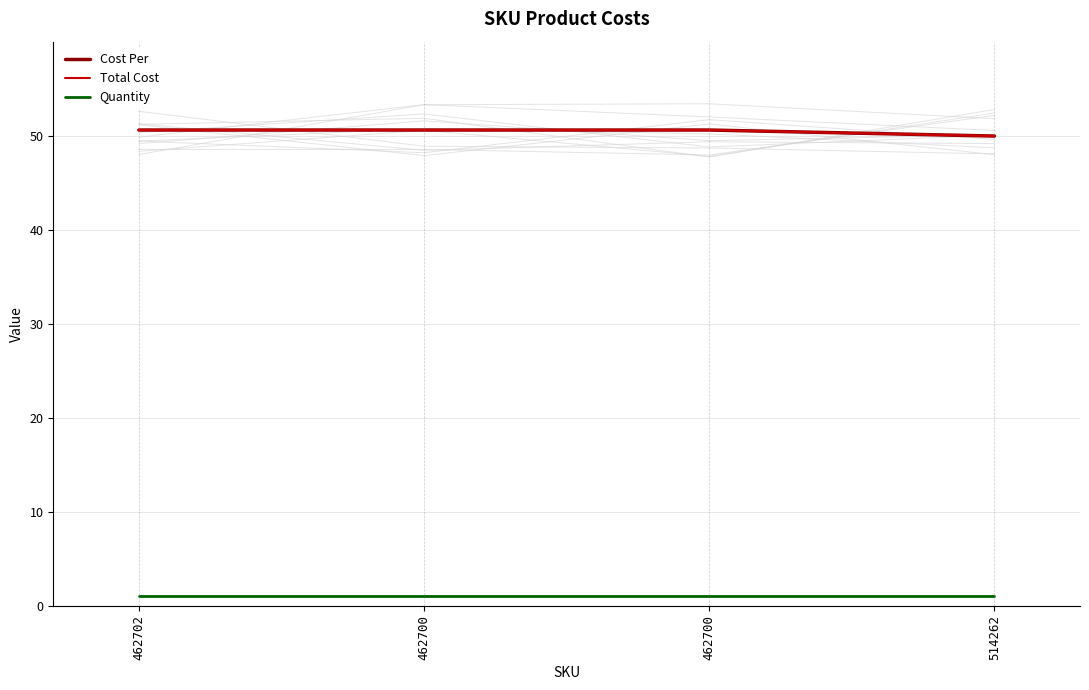

What is the difference between the highest and lowest values at 462700?

49.6